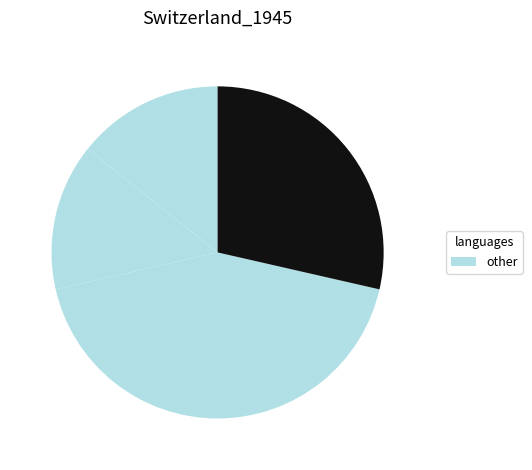

Is there a majority slice in this chart?

No